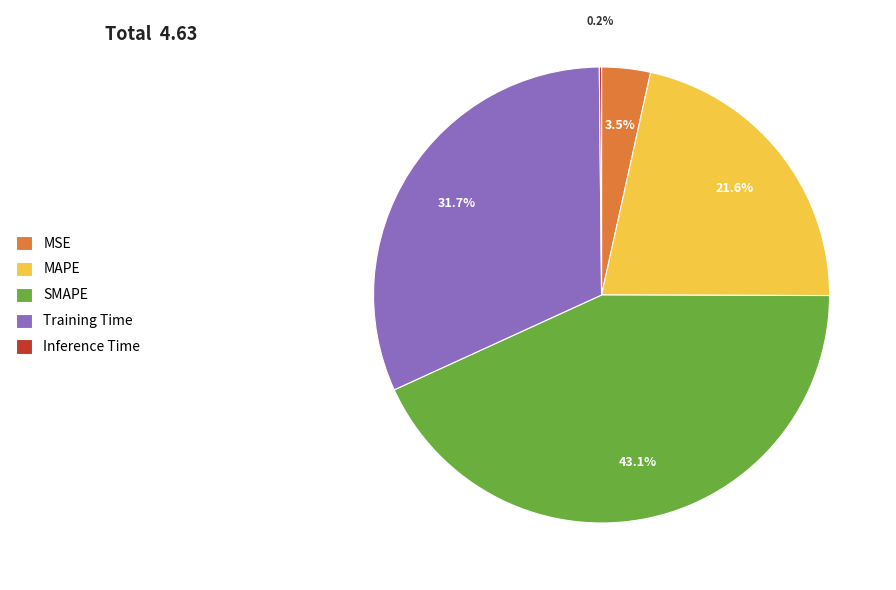

Which category has the biggest portion of the pie?

SMAPE